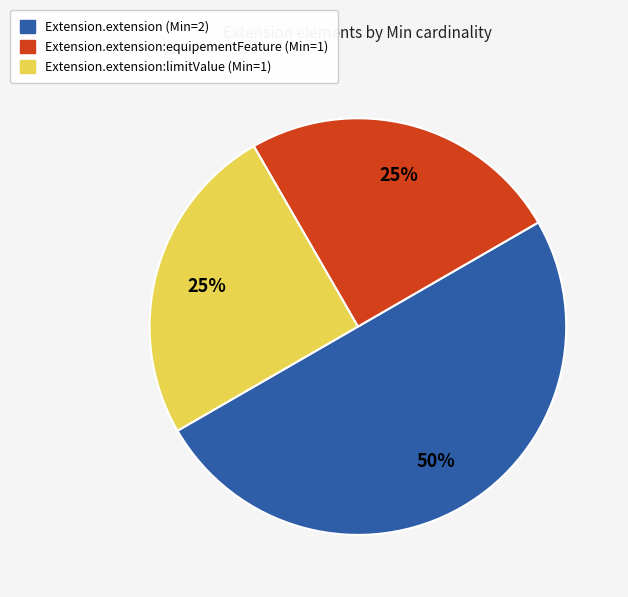

To the nearest percent, what is the difference between the largest and smallest slice percentages?

25%